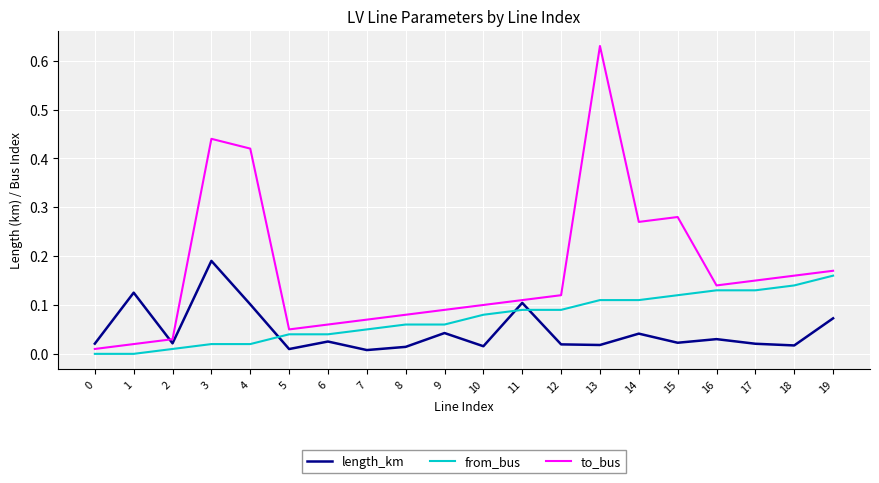

At which category is the sum across all series the highest?

13